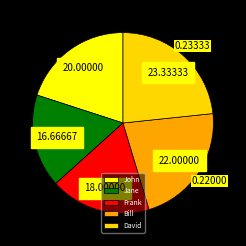

Is there any slice that represents more than half of the pie?

No